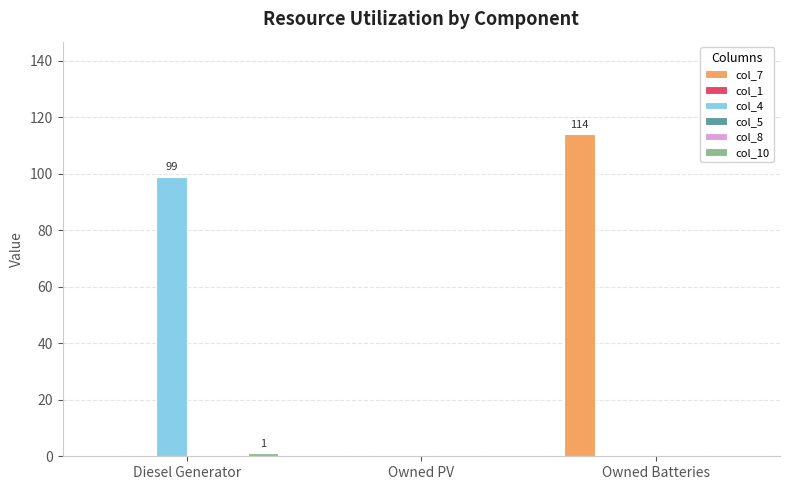

Rank the categories by col_1 value from lowest to highest.

Diesel Generator, Owned PV, Owned Batteries